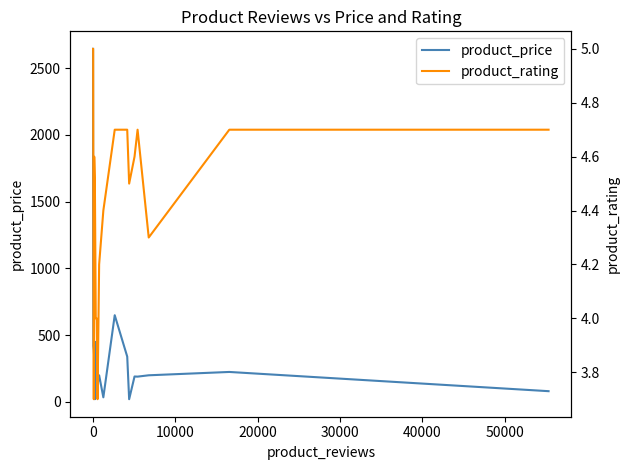

Reading left to right, list all the values displayed in this chart.

product_price: 2644.0	1039.0	419.0	390.0	329.0	19.9	449.0	279.0	129.0	199.0	34.0	649.0	339.0	19.9	190.0	189.0	199.0	224.0	80.0
product_rating: 5.0	5.0	4.4	3.7	4.6	4.5	4.0	4.0	3.7	4.2	4.4	4.7	4.7	4.5	4.6	4.7	4.3	4.7	4.7